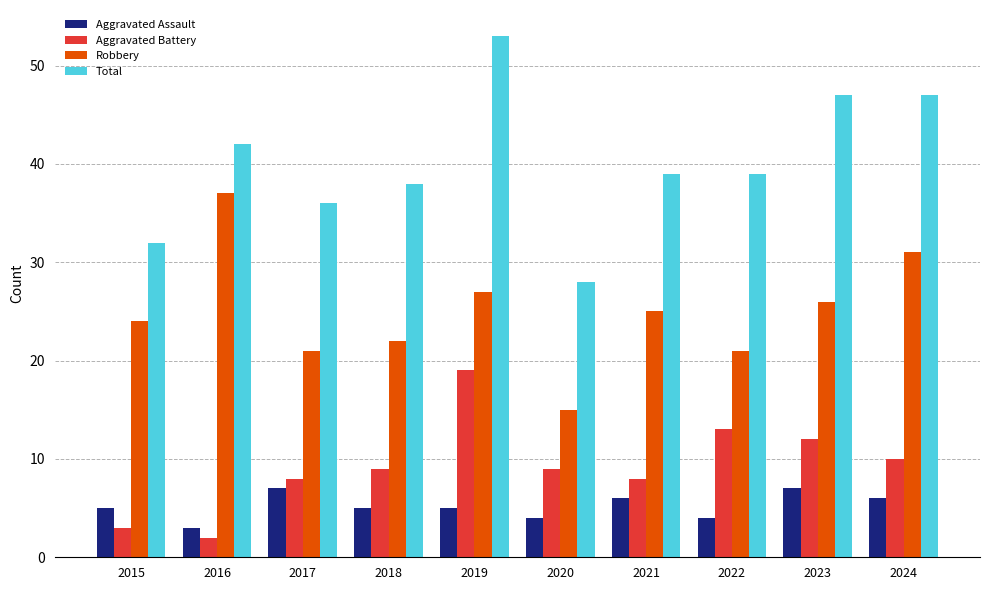

What is the value of the Aggravated Assault bar at the 8th from the left?

4